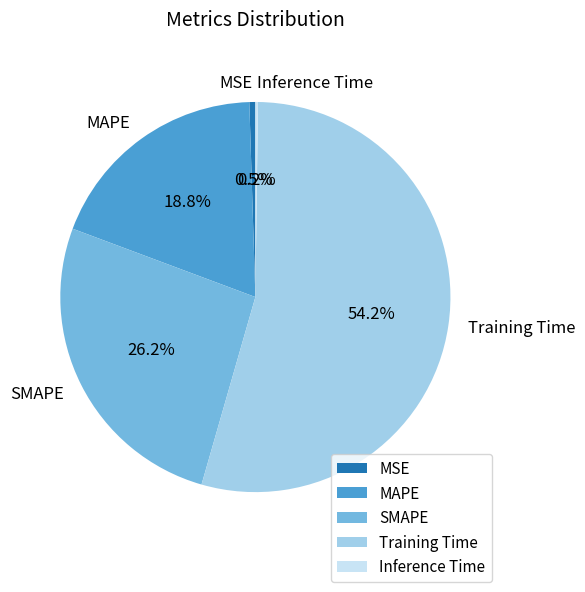

Is there a majority slice in this chart?

Yes